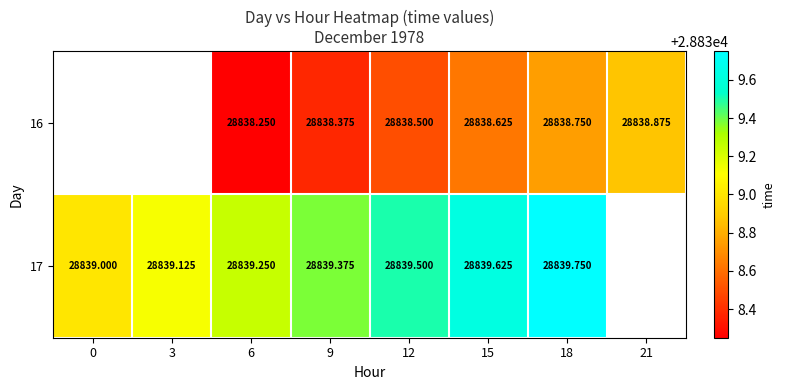

Is the value of 17 at 12 greater than the value of 16 at 15?

Yes